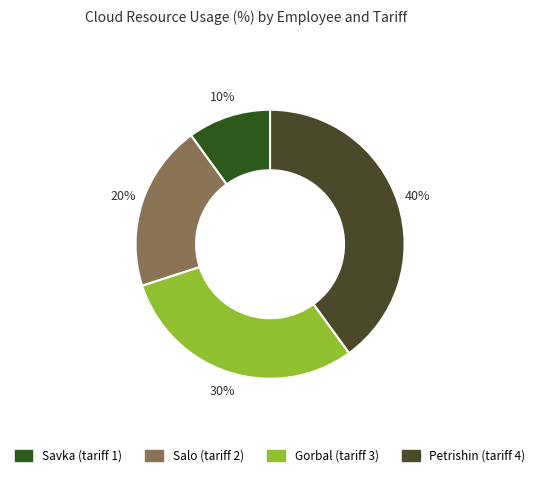

Which category has the smallest portion of the pie?

Savka